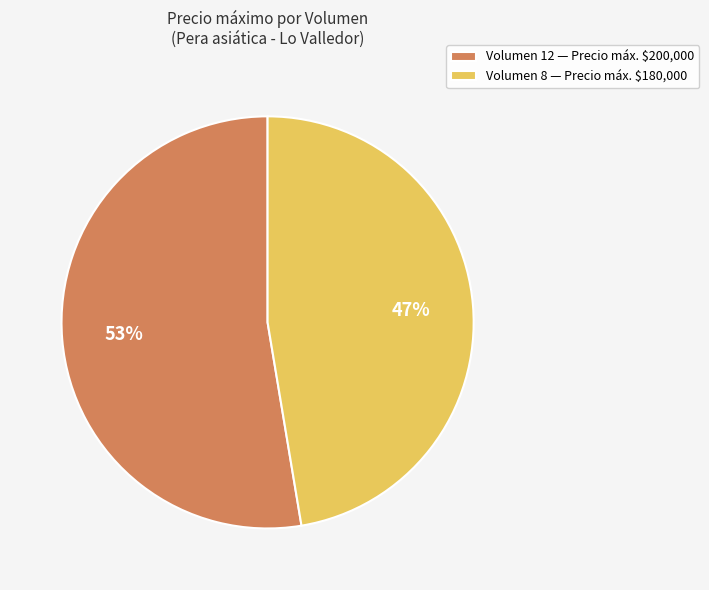

How many slices are in this pie chart?

2